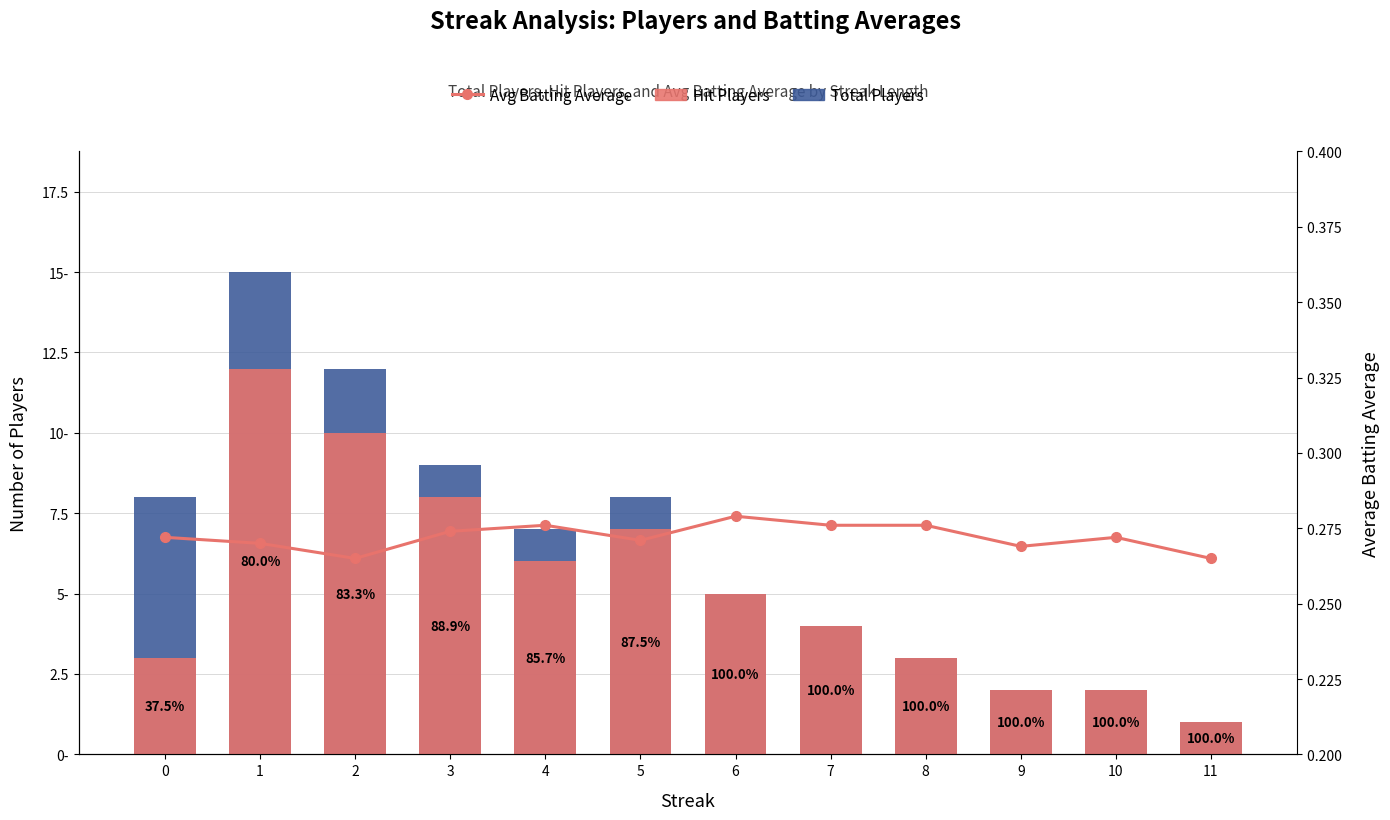

Between 6 and 10, which series saw the biggest shift?

Total Players